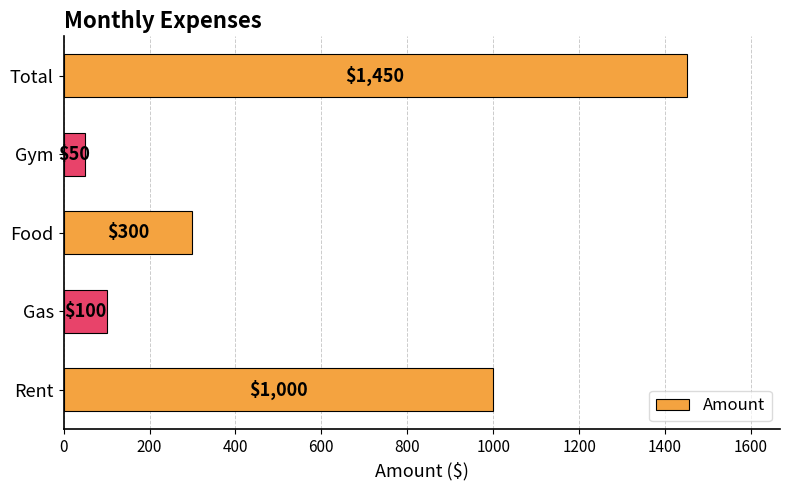

List the labels in order of value, smallest first.

Gym, Gas, Food, Rent, Total